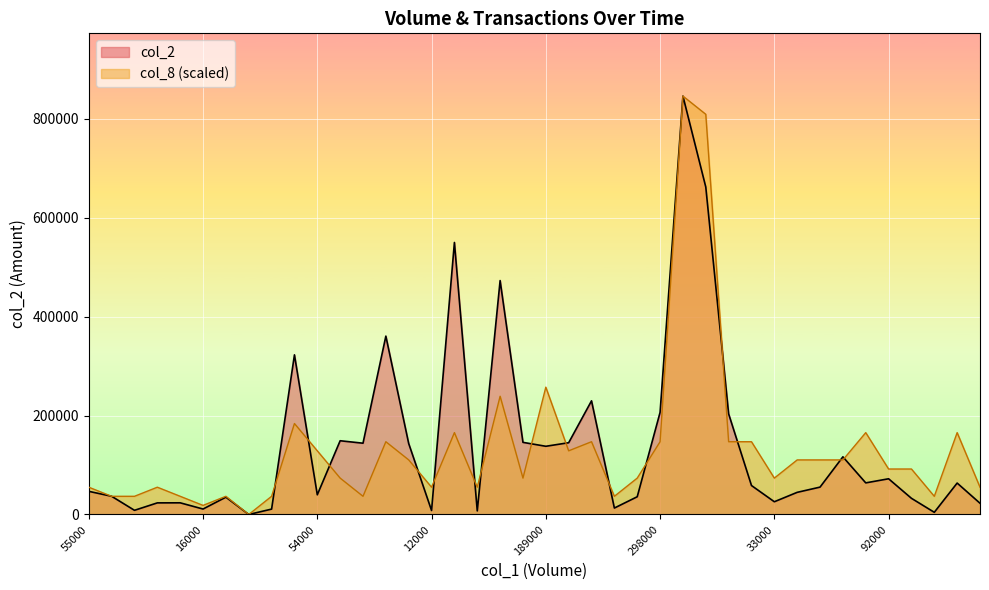

Rank the series by their maximum value, from lowest to highest.

col_2, col_8